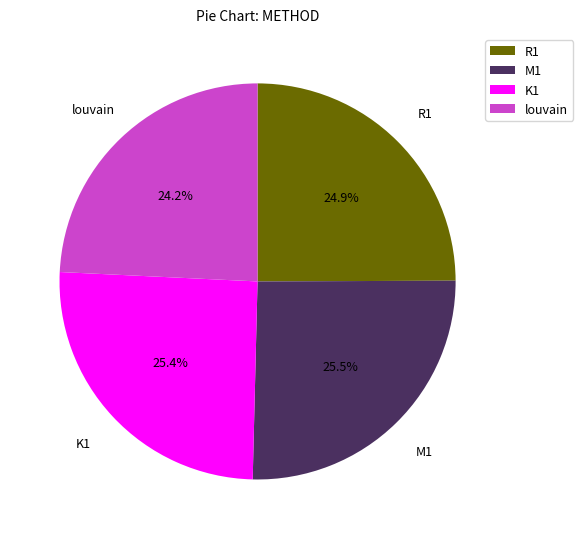

Is there any slice that represents more than half of the pie?

No